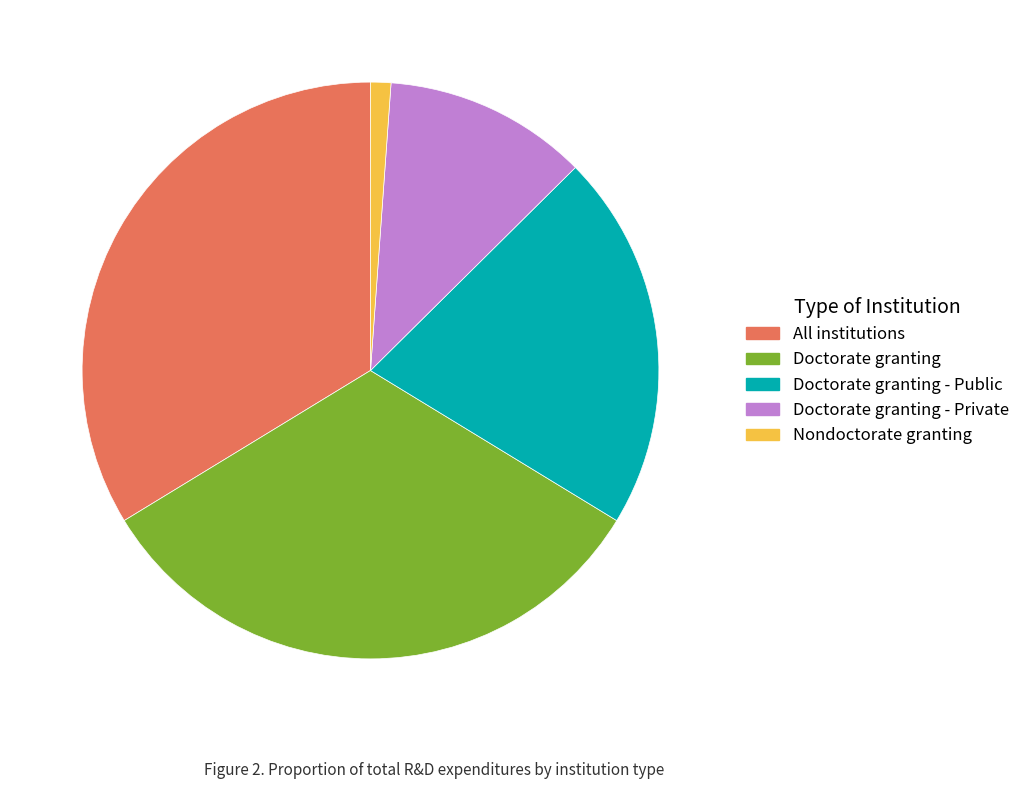

Is there a majority slice in this chart?

No